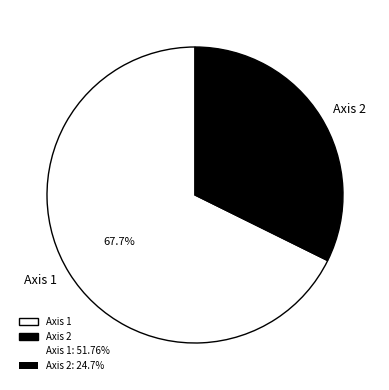

Which has a higher value, Axis 2 or Axis 1?

Axis 1